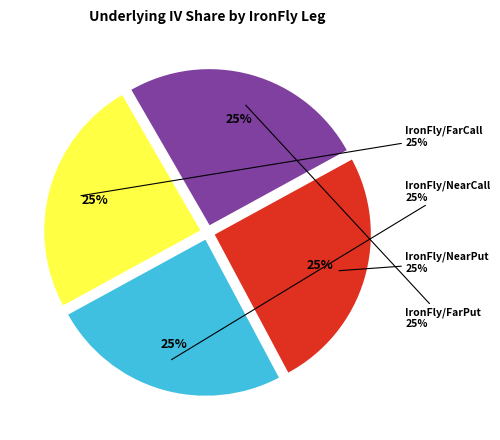

Does IronFly/NearCall account for over 50% of the chart?

No